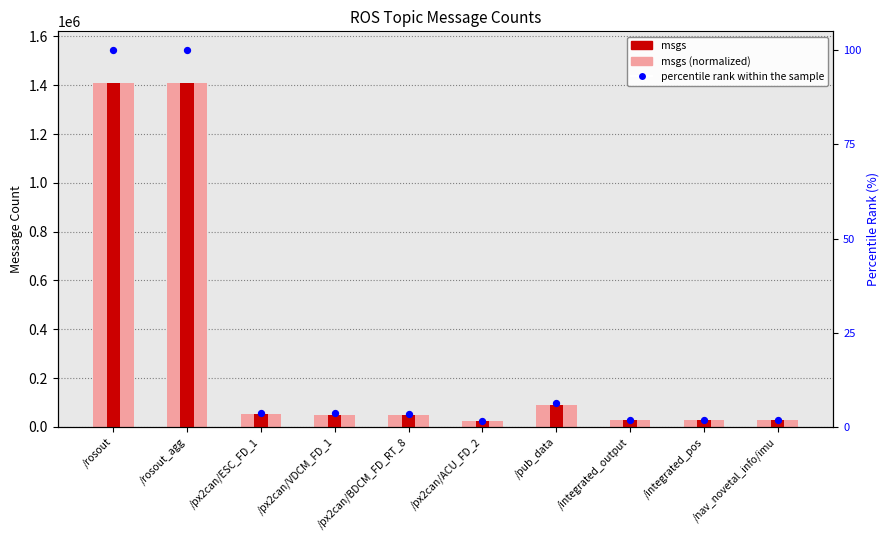

Which series reaches the maximum Y coordinate?

msgs (light)